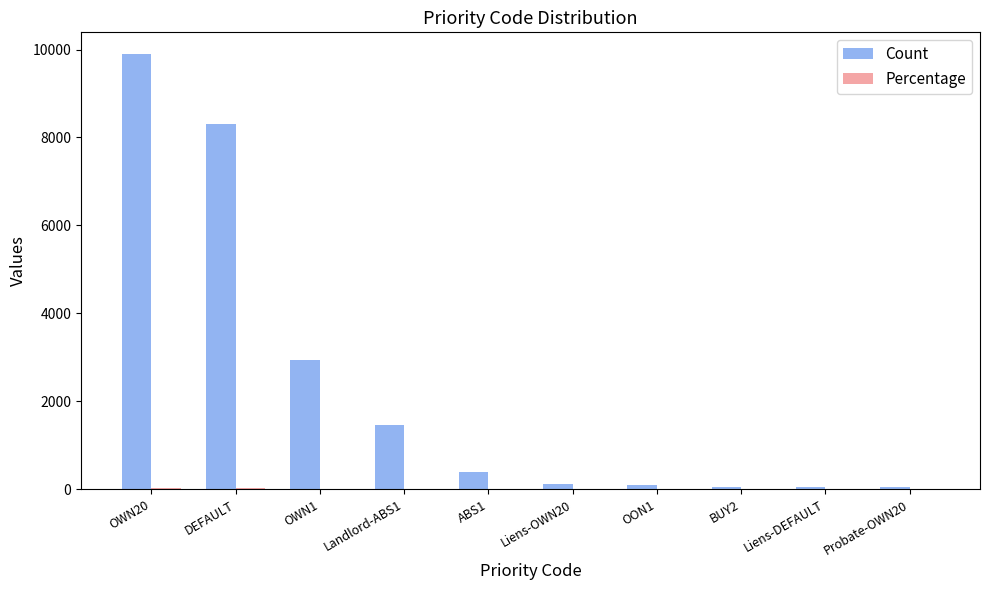

Between DEFAULT and ABS1, which series saw the biggest shift?

Count